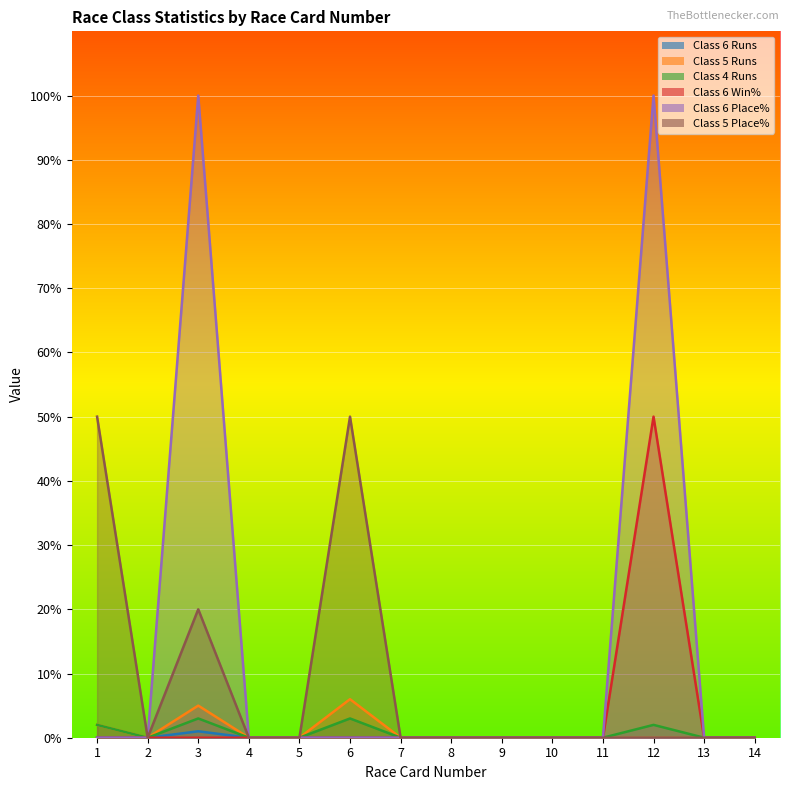

Reading left to right, transcribe all the data shown in this chart.

Class 6 Runs: 0	0	1	0	0	0	0	0	0	0	0	0	0	0
Class 5 Runs: 2	0	5	0	0	6	0	0	0	0	0	0	0	0
Class 4 Runs: 2	0	3	0	0	3	0	0	0	0	0	2	0	0
Class 6 Win%: 0	0	0	0	0	0	0	0	0	0	0	50	0	0
Class 6 Place%: 0	0	100	0	0	0	0	0	0	0	0	100	0	0
Class 5 Place%: 50	0	20	0	0	50	0	0	0	0	0	0	0	0